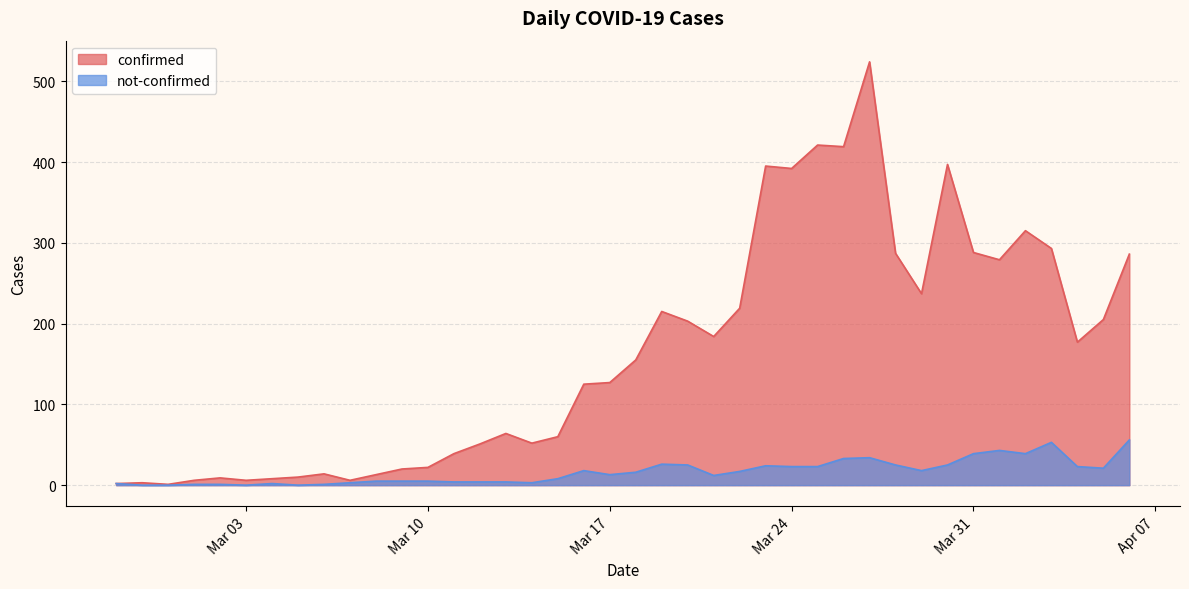

List the series in order of their peak value, lowest first.

not-confirmed, confirmed